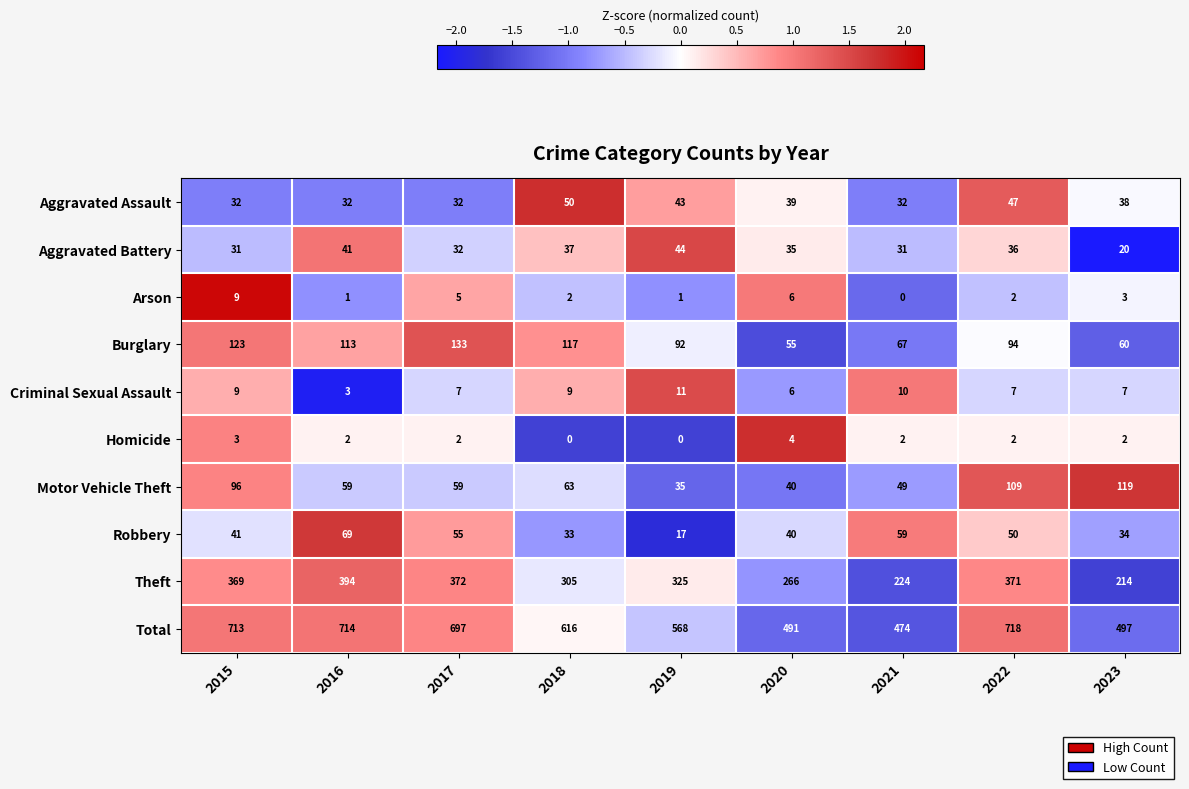

Which series has the largest total across all categories?

Total